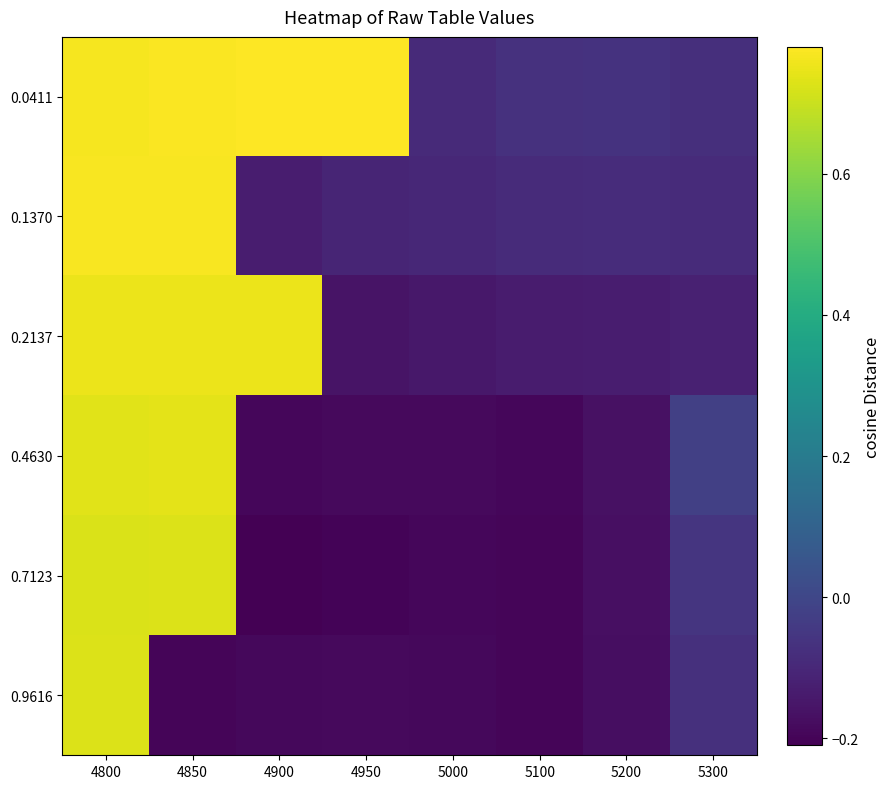

Reading left to right, what are all the values shown in this chart?

0.0411: 4800=0.8	4850=0.8	4900=0.8	4950=0.8	5000=-0.1	5100=-0.1	5200=-0.1	5300=-0.1
0.1370: 4800=0.8	4850=0.8	4900=-0.1	4950=-0.1	5000=-0.1	5100=-0.1	5200=-0.1	5300=-0.1
0.2137: 4800=0.8	4850=0.8	4900=0.7	4950=-0.2	5000=-0.1	5100=-0.1	5200=-0.1	5300=-0.1
0.4630: 4800=0.7	4850=0.7	4900=-0.2	4950=-0.2	5000=-0.2	5100=-0.2	5200=-0.2	5300=-0.0
0.7123: 4800=0.7	4850=0.7	4900=-0.2	4950=-0.2	5000=-0.2	5100=-0.2	5200=-0.2	5300=-0.1
0.9616: 4800=0.7	4850=-0.2	4900=-0.2	4950=-0.2	5000=-0.2	5100=-0.2	5200=-0.2	5300=-0.1